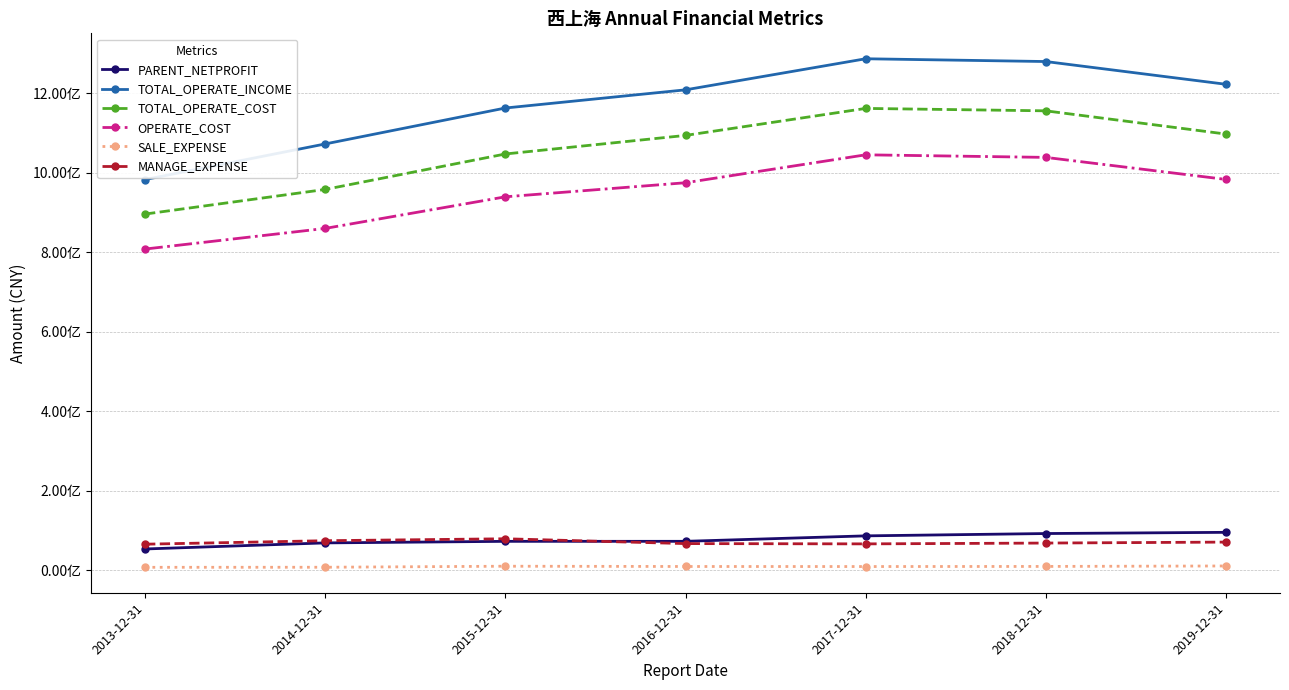

True or false: OPERATE_COST and SALE_EXPENSE intersect in this chart.

False